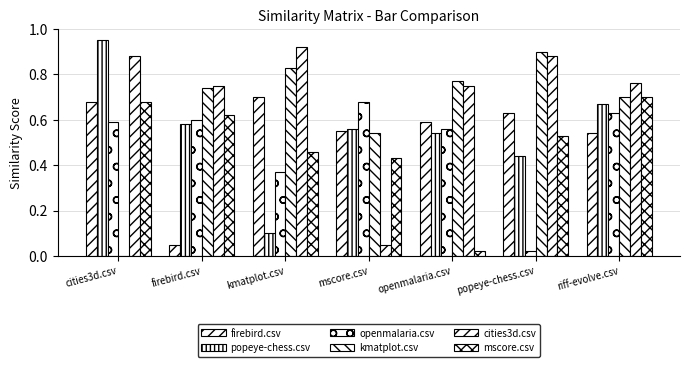

What is the total value across all series at mscore.csv?

2.8